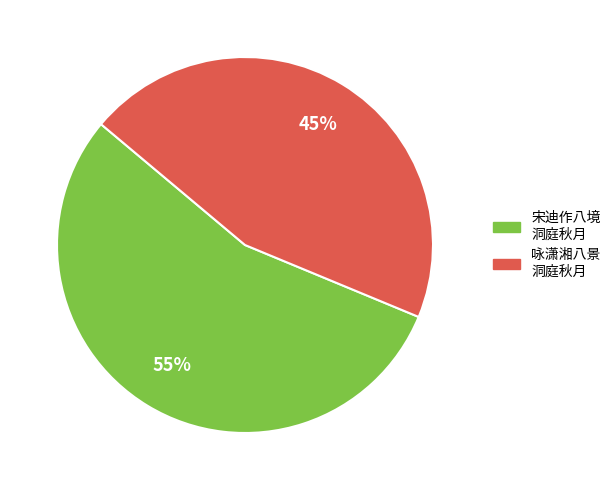

Count the number of slices in the pie.

2